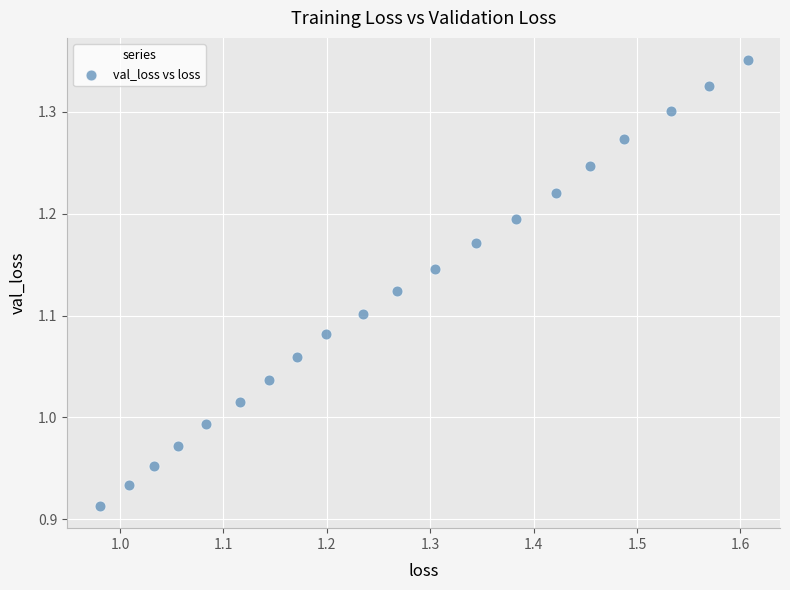

What is the range of Y values (max minus min)?

0.4